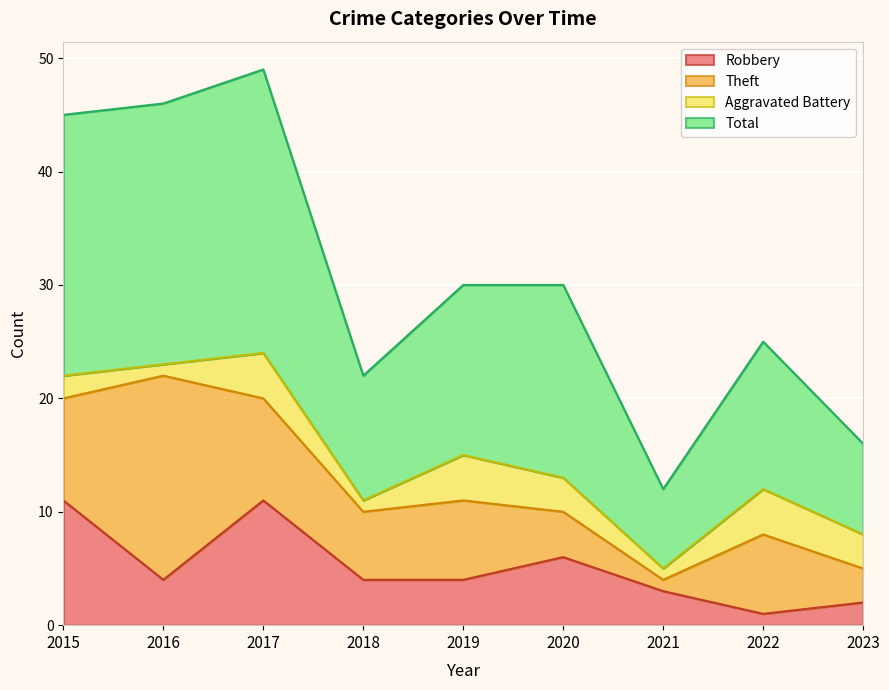

The Robbery series shows 15 at 2017. True or false?

False